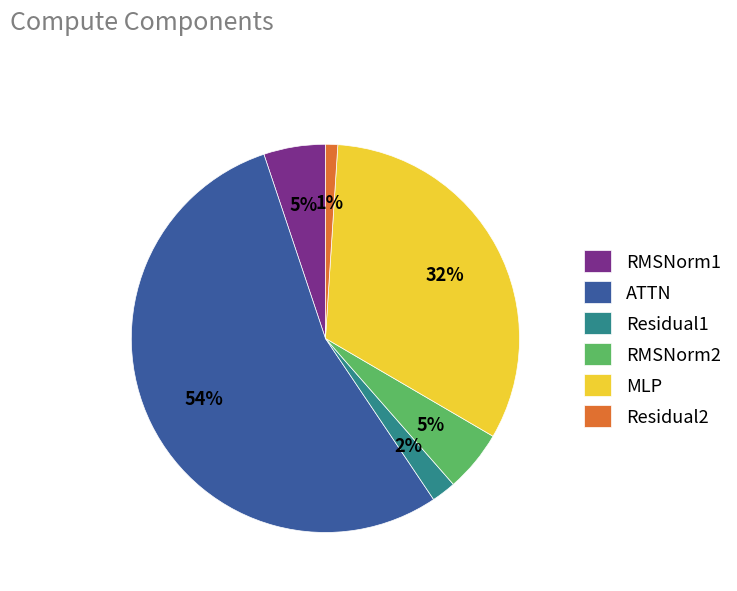

Which has a higher value, Residual2 or Residual1?

Residual1